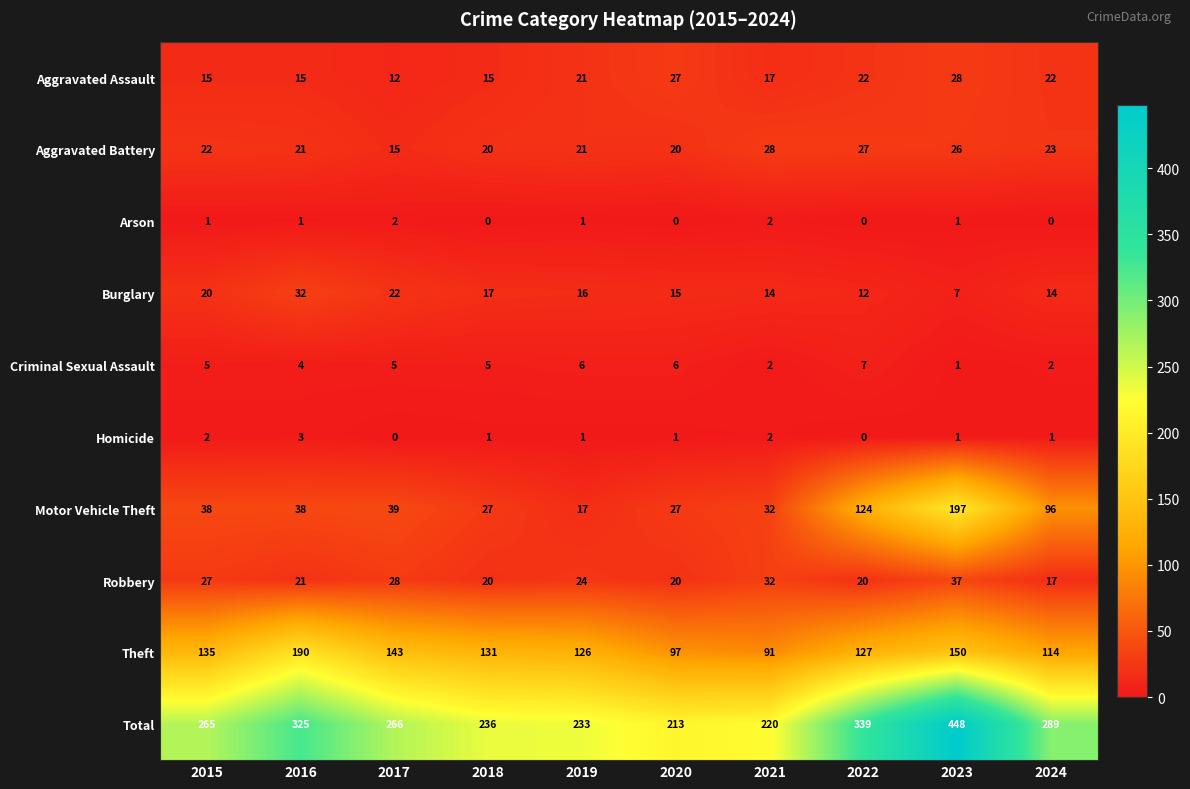

Count the Criminal Sexual Assault values in the range 2 to 6.

8